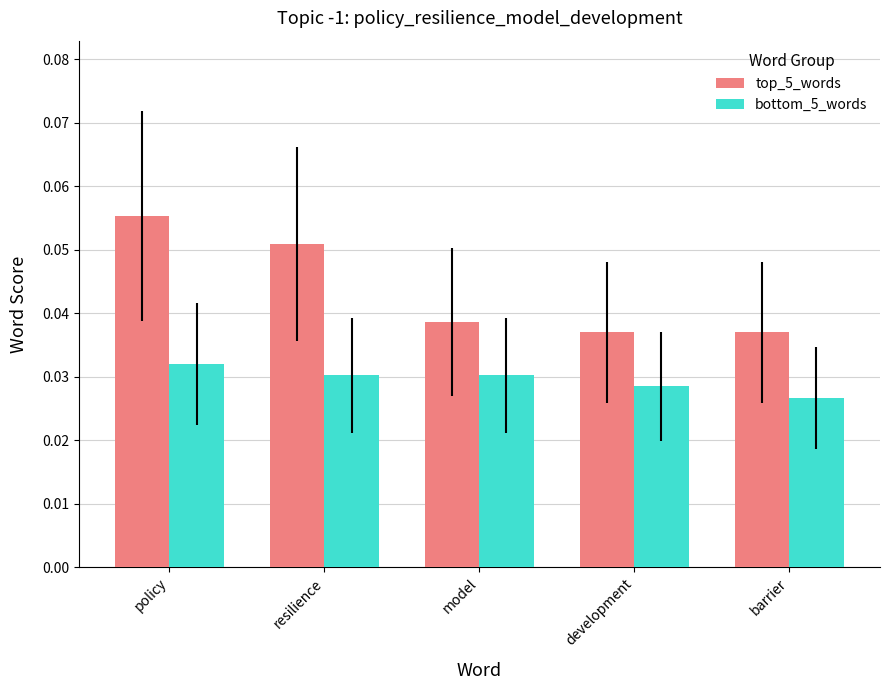

Count the top_5_words values in the range 0 to 1.

5